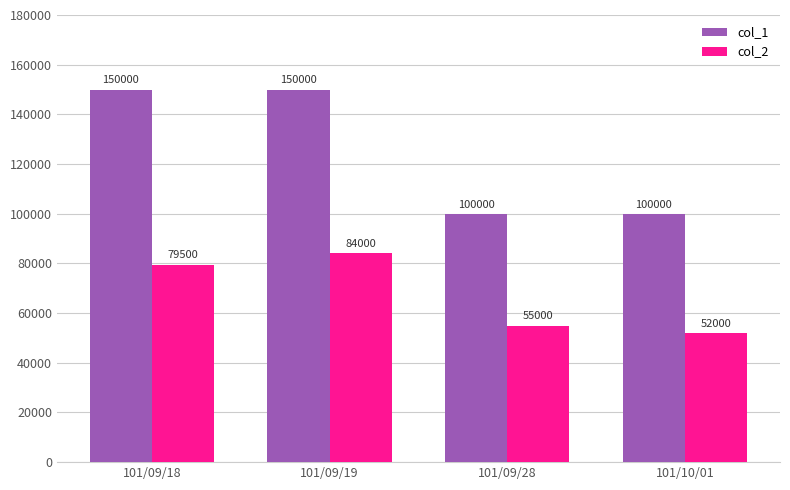

How many bars are there in total?

8